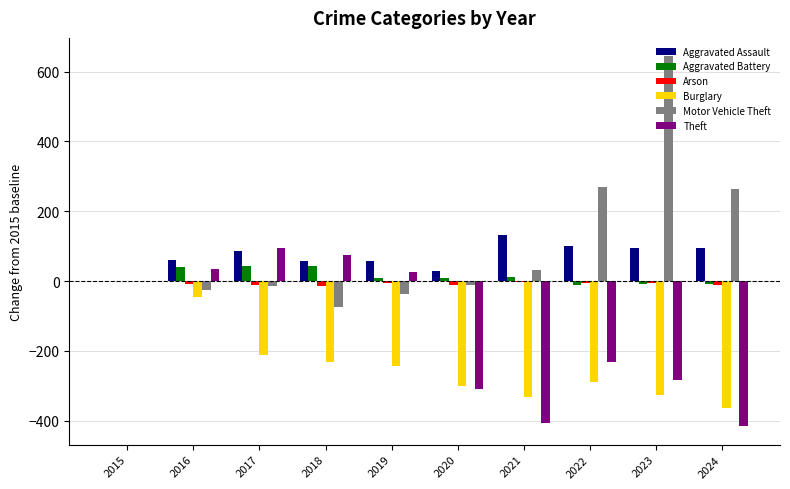

How many distinct data groups are displayed?

6